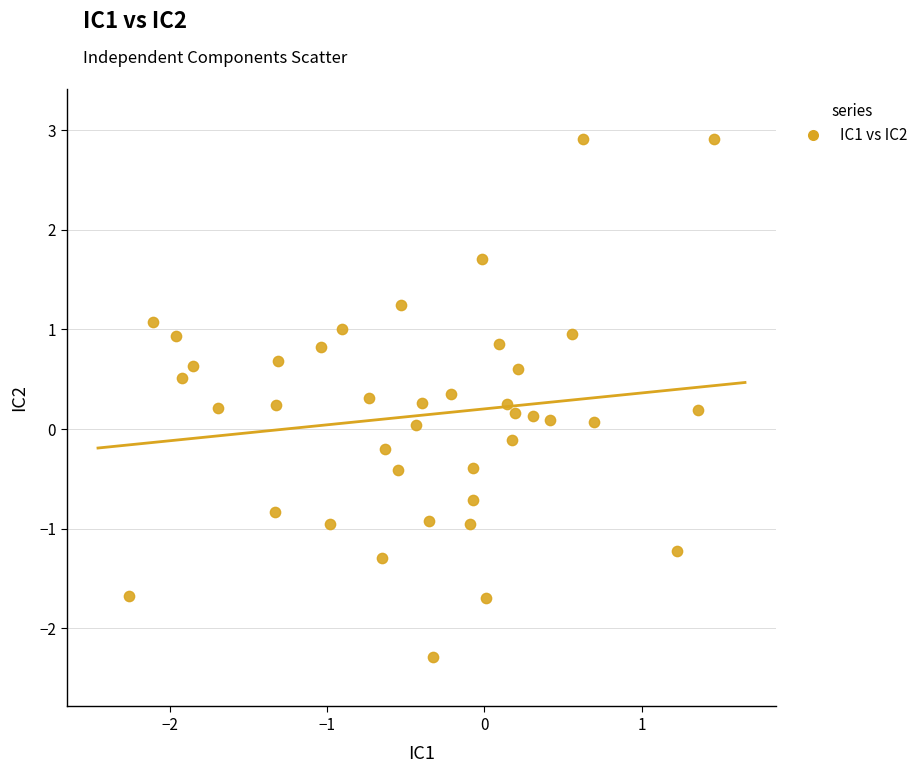

What is the range of X values (max minus min)?

3.7